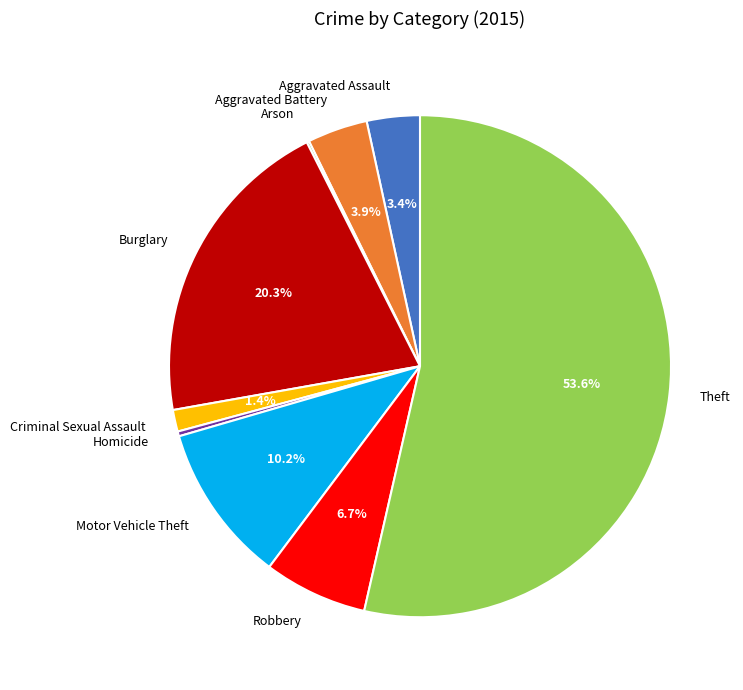

Is Burglary the majority of the pie?

No